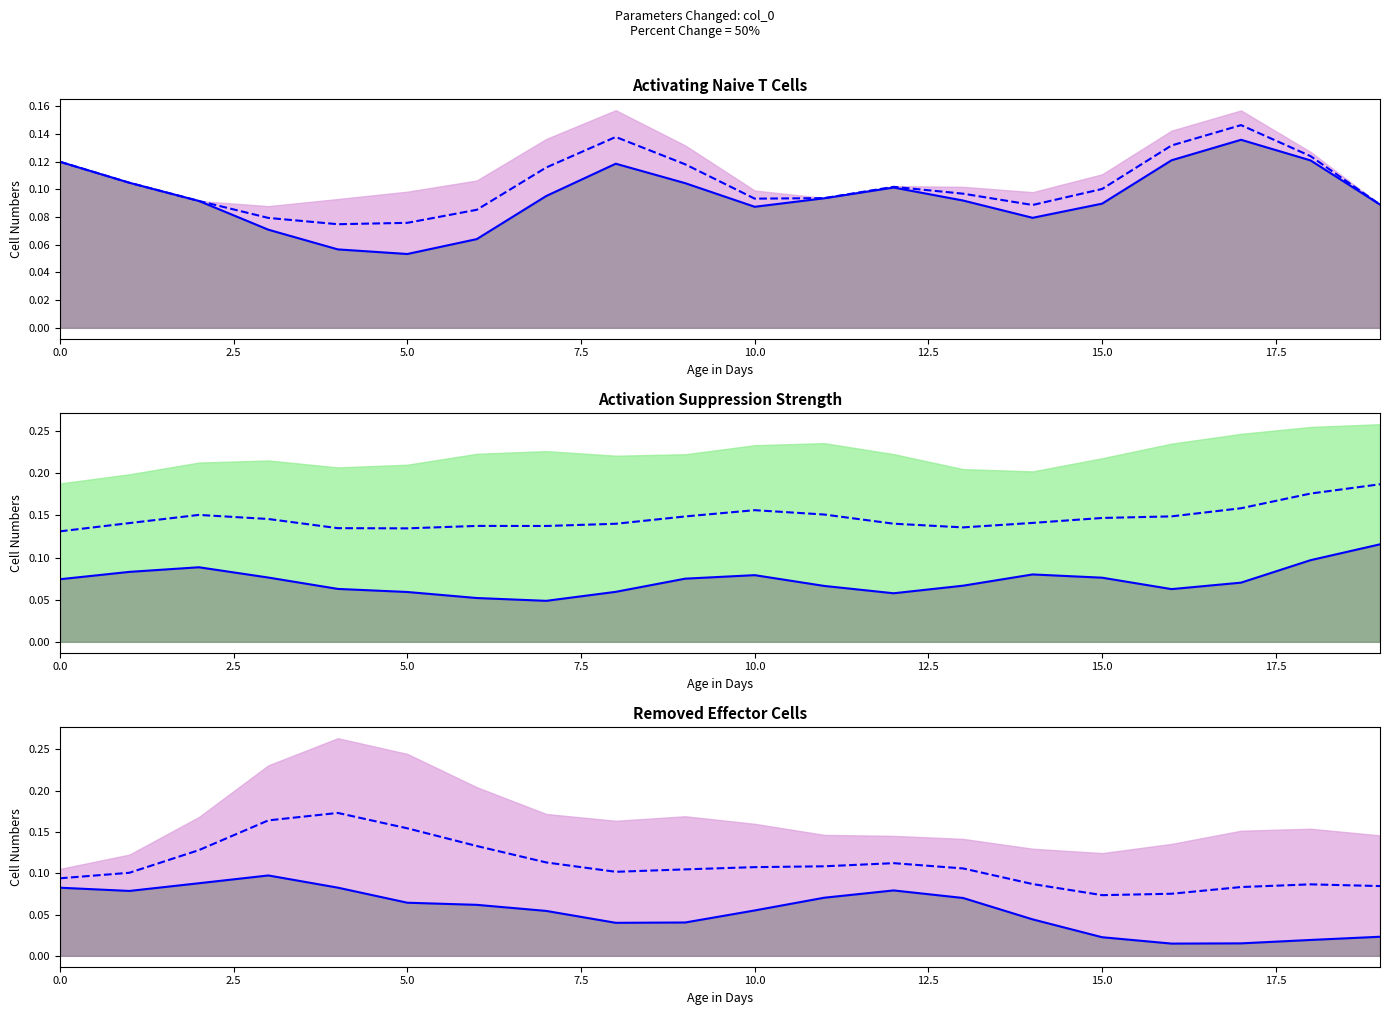

How many lines are shown in the chart?

6